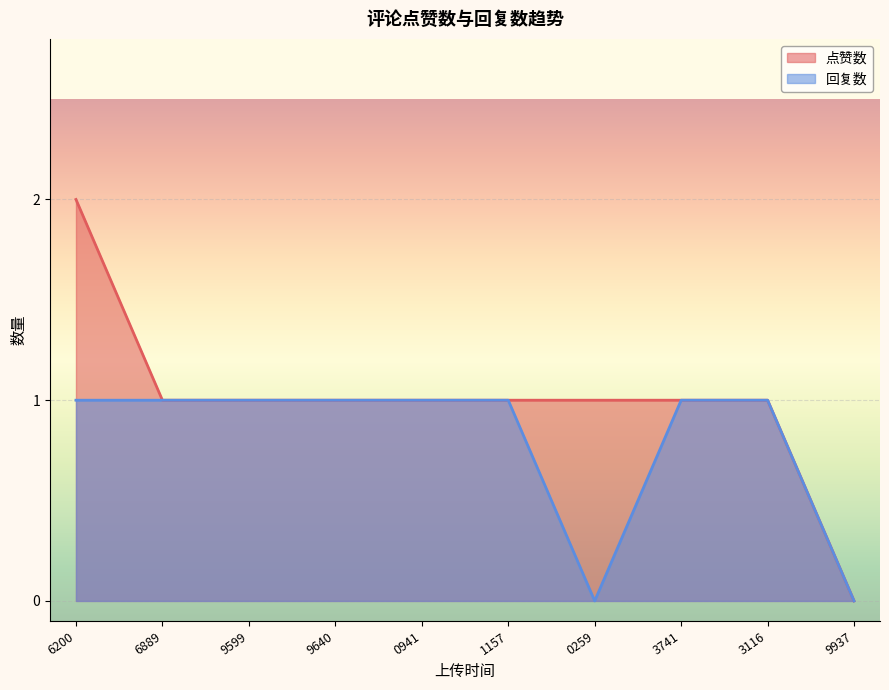

True or false: 点赞数 and 回复数 intersect in this chart.

False